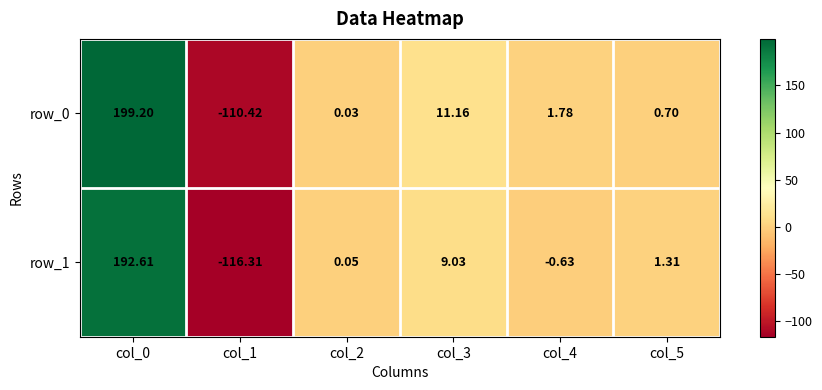

Is the value of row_0 at col_2 greater than the value of row_1 at col_1?

Yes